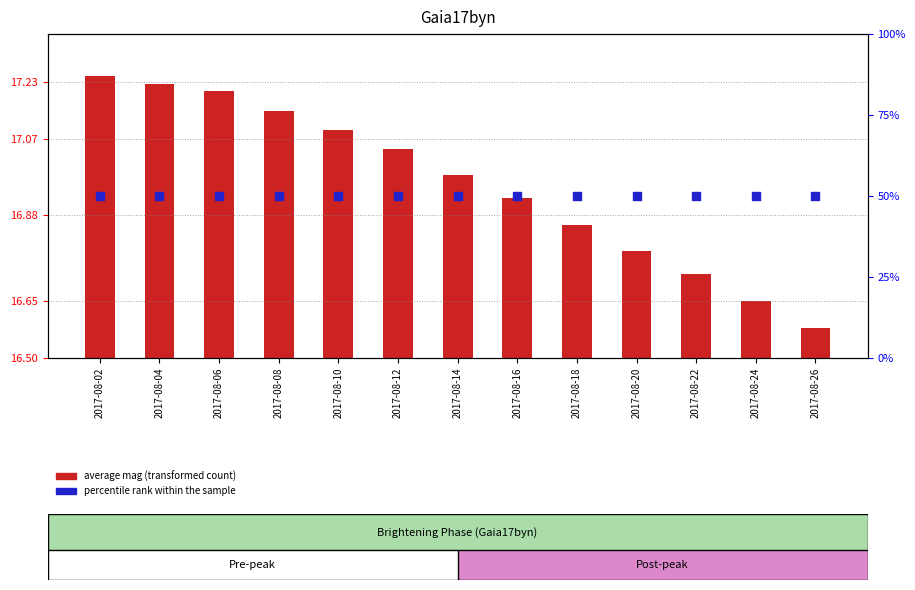

Which series has the largest Y range (max minus min)?

average mag (transformed)